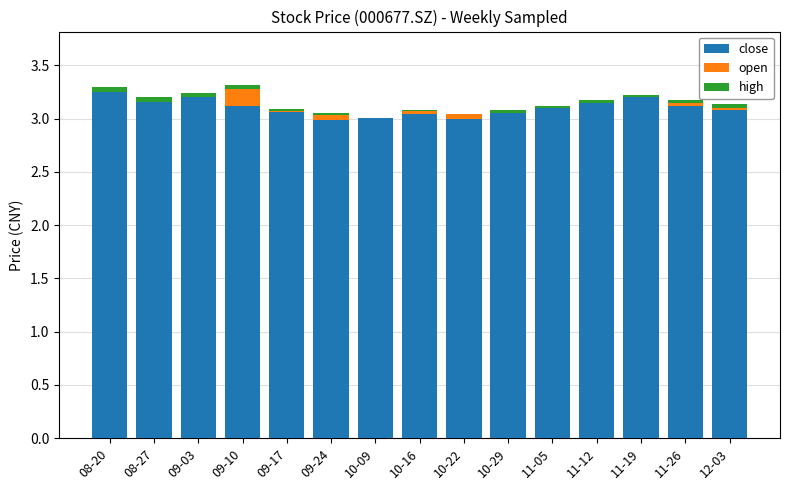

The value of close at 10-16 is 2.1. True or false?

False